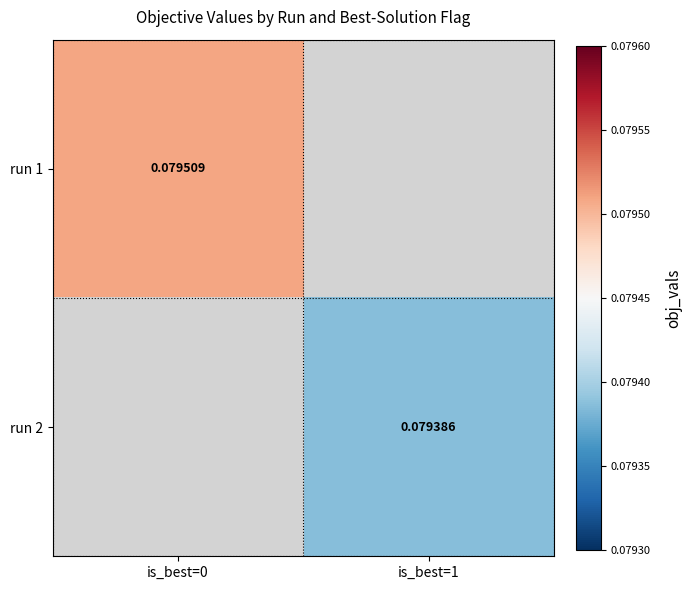

What is the maximum value shown in the chart?

0.1